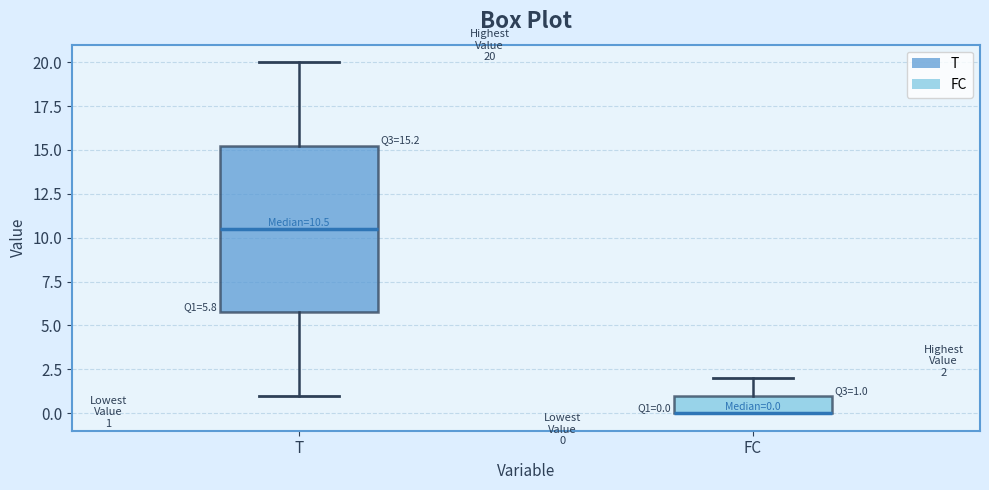

Which box is the tallest, from its lower edge to its upper edge?

T